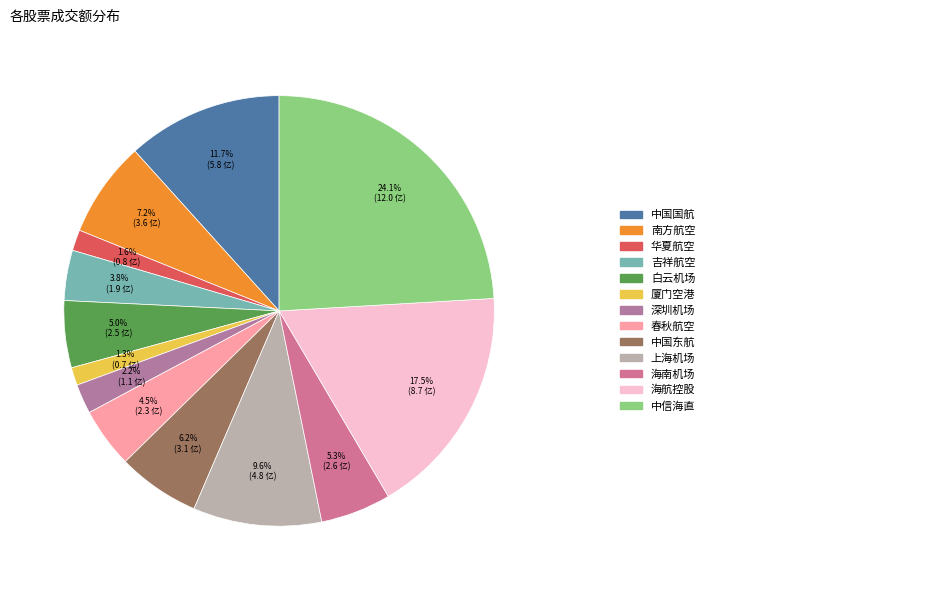

To the nearest percent, what is the average slice percentage?

8%